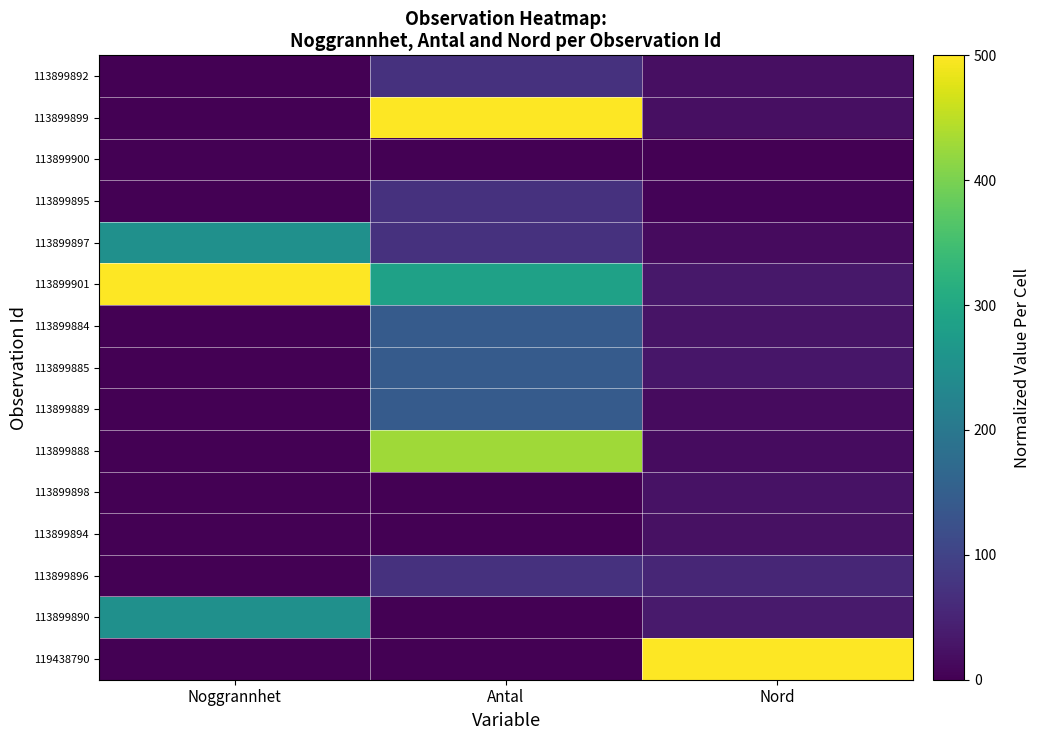

Which series has the largest total across all categories?

113899901